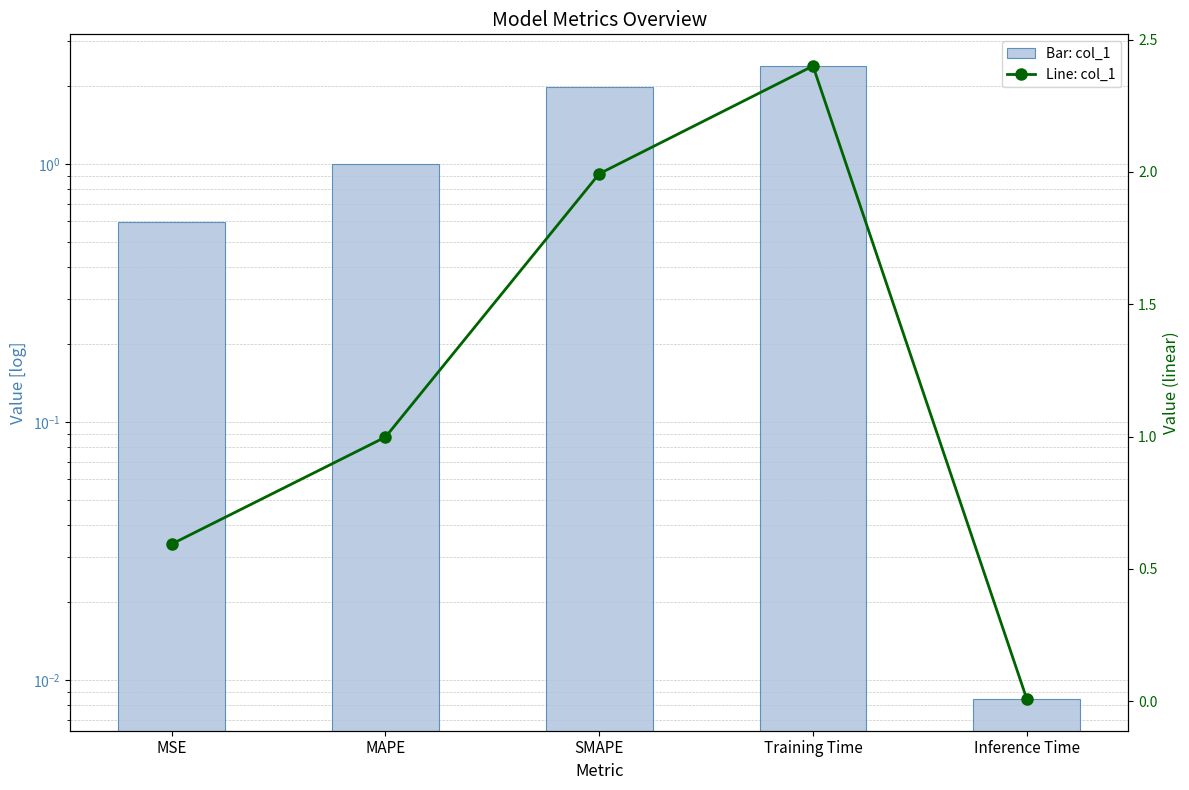

What is the value of the col_1 bar at the 1st from the left?

0.6